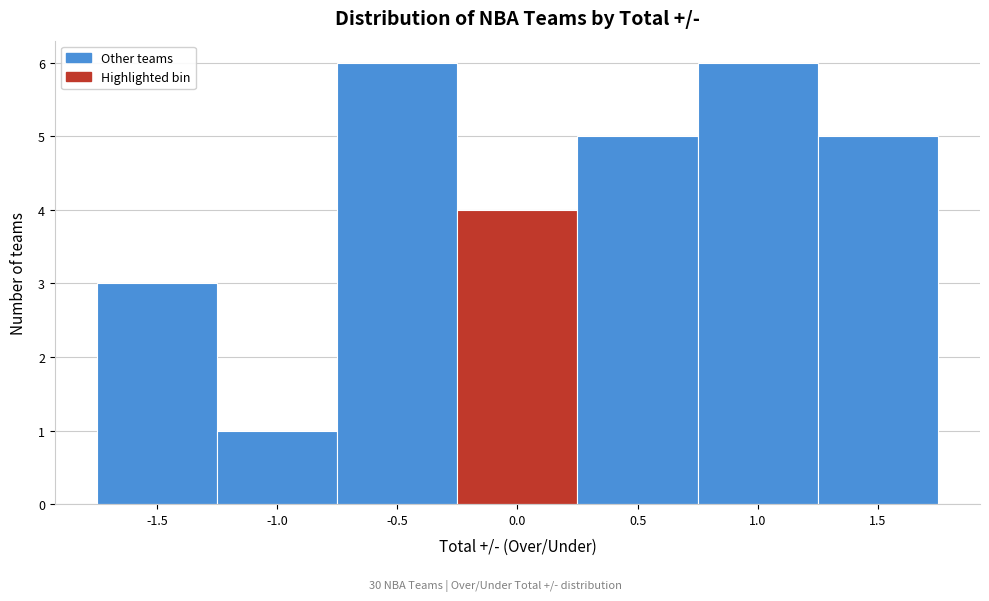

Reading left to right, extract all data points from this chart.

3	1	6	4	5	6	5